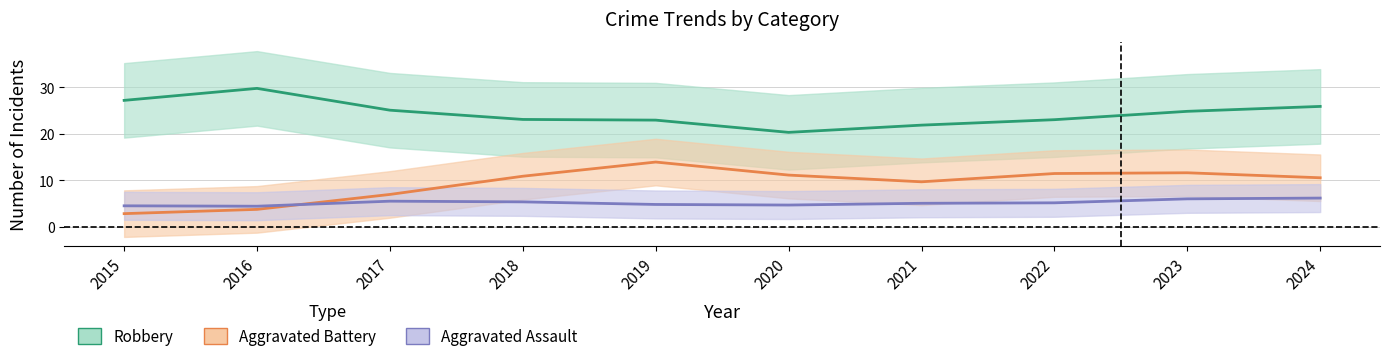

Where is the first local minimum for Total?

2017